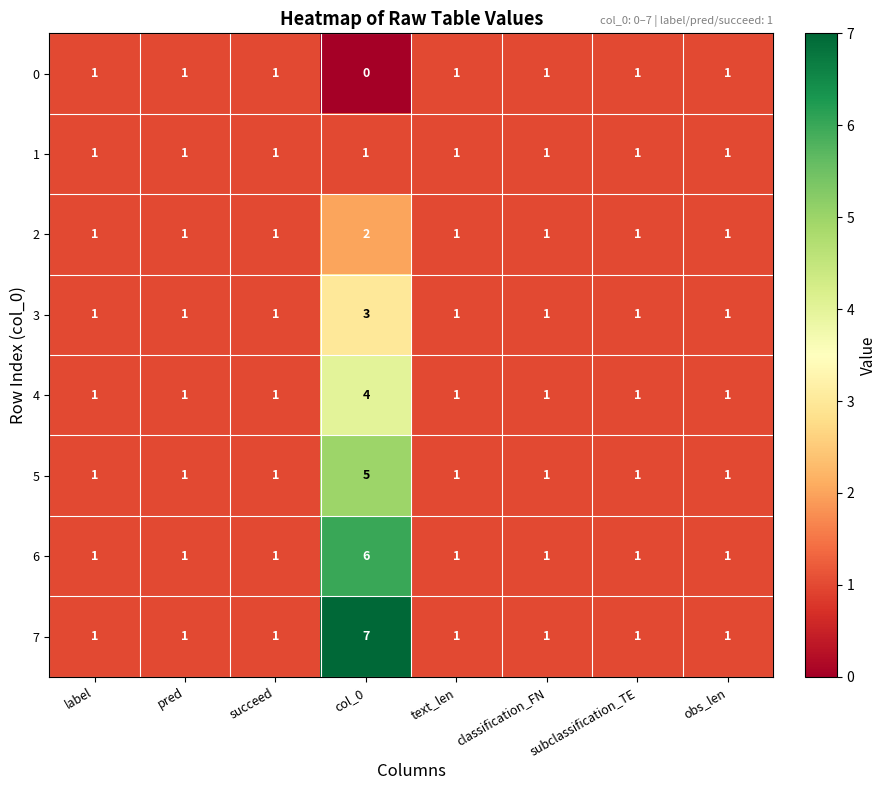

At col_0, list the series in order from smallest to largest.

0, 1, 2, 3, 4, 5, 6, 7